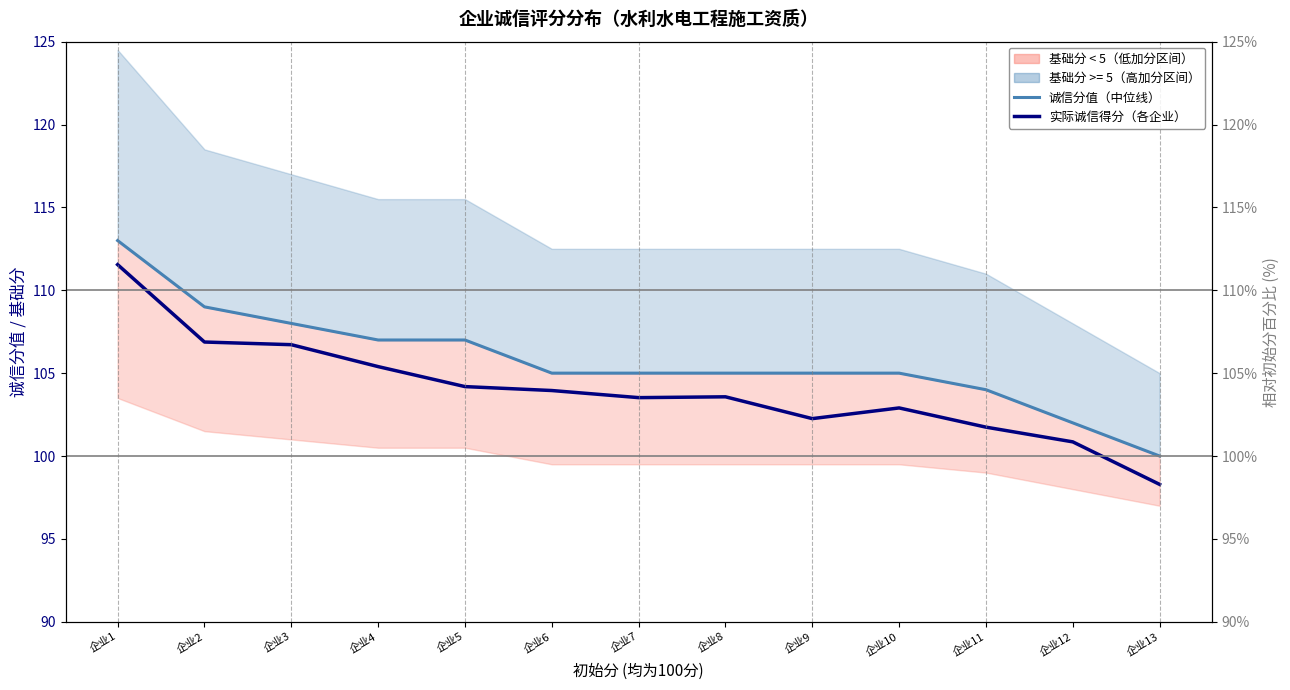

True or false: 诚信分值（中位线） has more than 2 points higher than both neighbors.

False